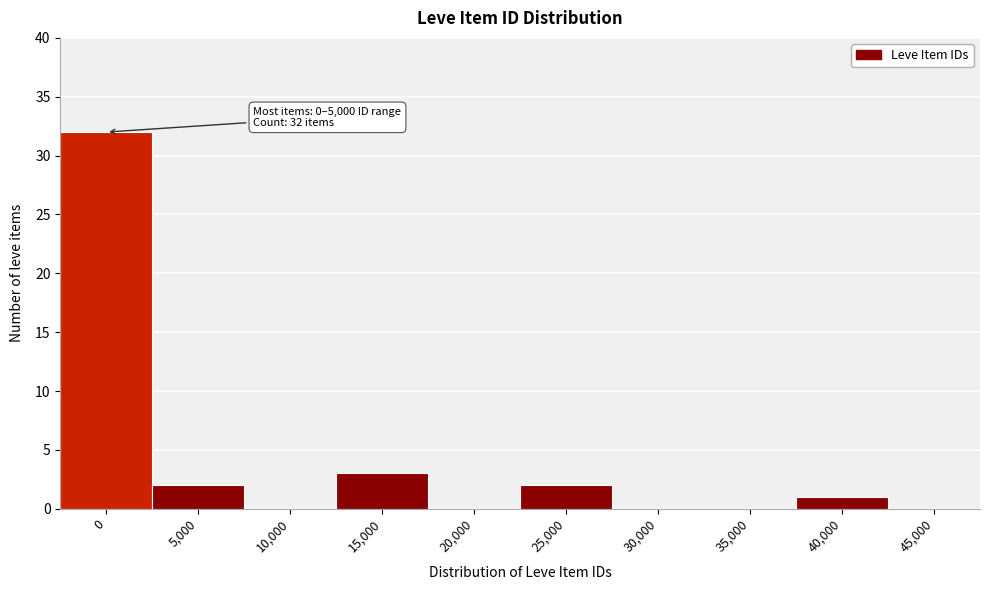

Reading left to right, extract all data points from this chart.

0=32	5,000=2	10,000=0	15,000=3	20,000=0	25,000=2	30,000=0	35,000=0	40,000=1	45,000=0